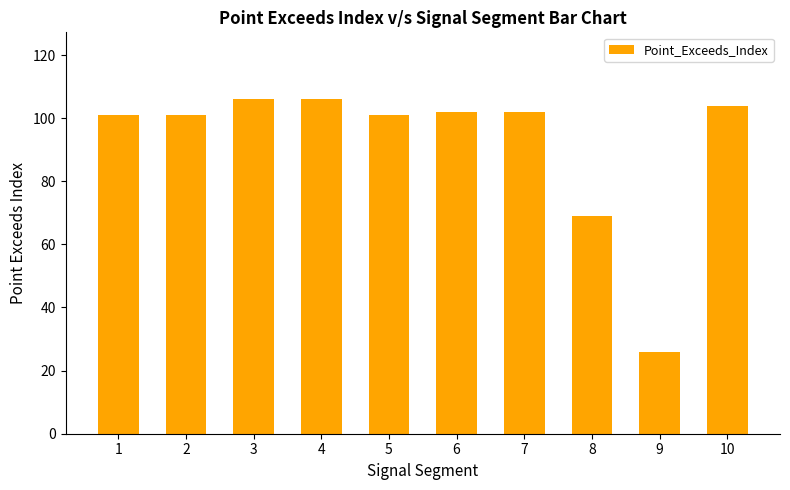

Are the bars horizontal?

No